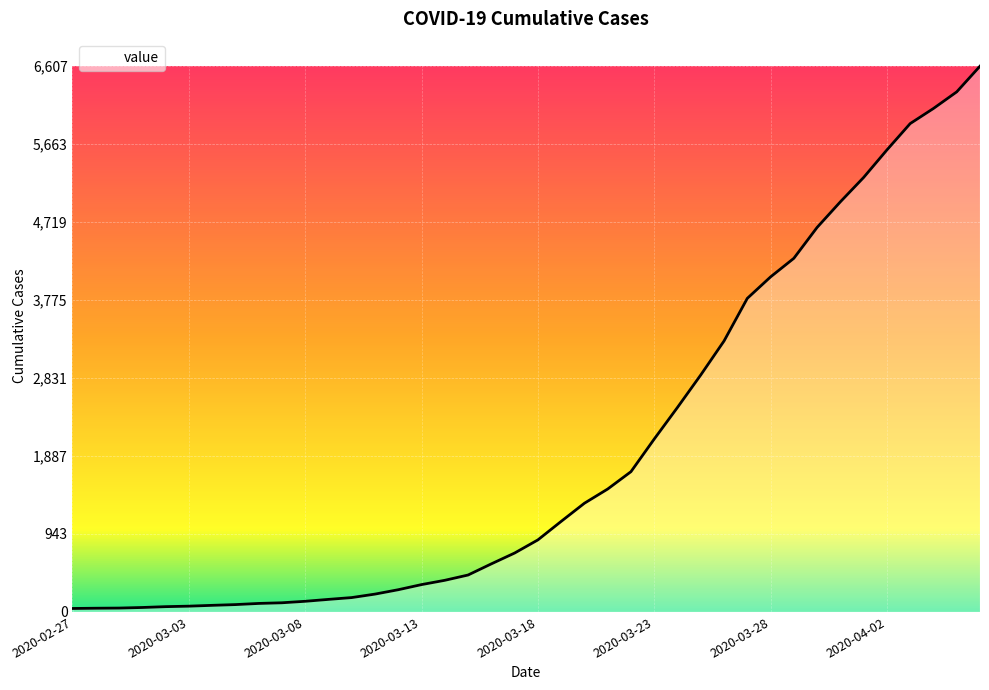

What is the difference between the maximum and minimum values?

6565